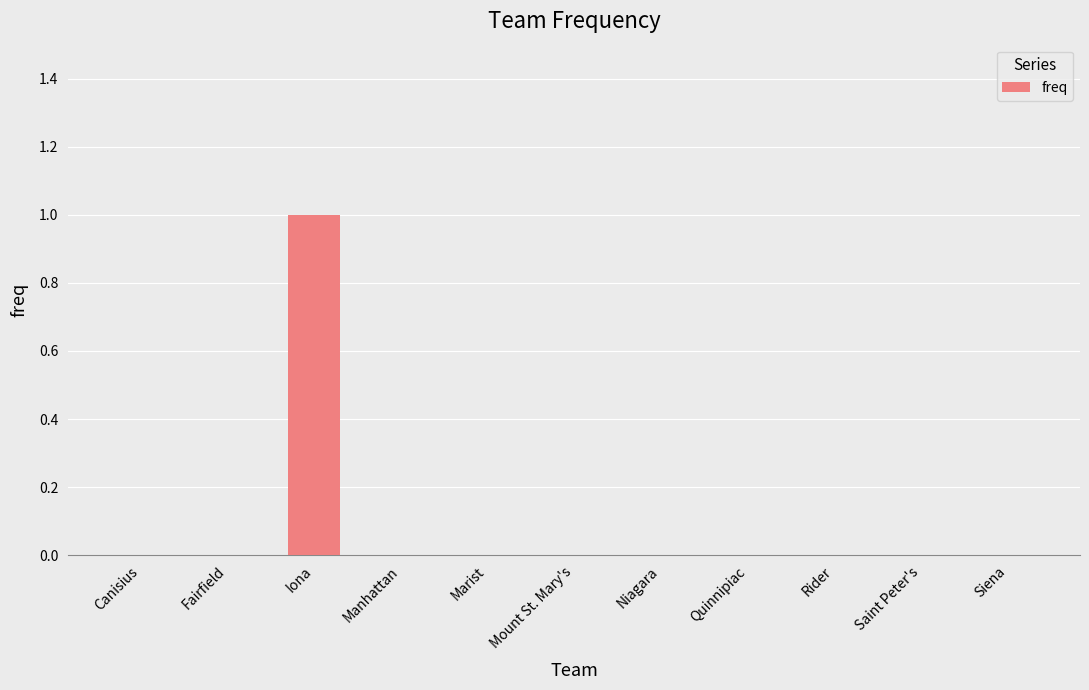

Reading left to right, what are all the values shown in this chart?

0	0	1	0	0	0	0	0	0	0	0